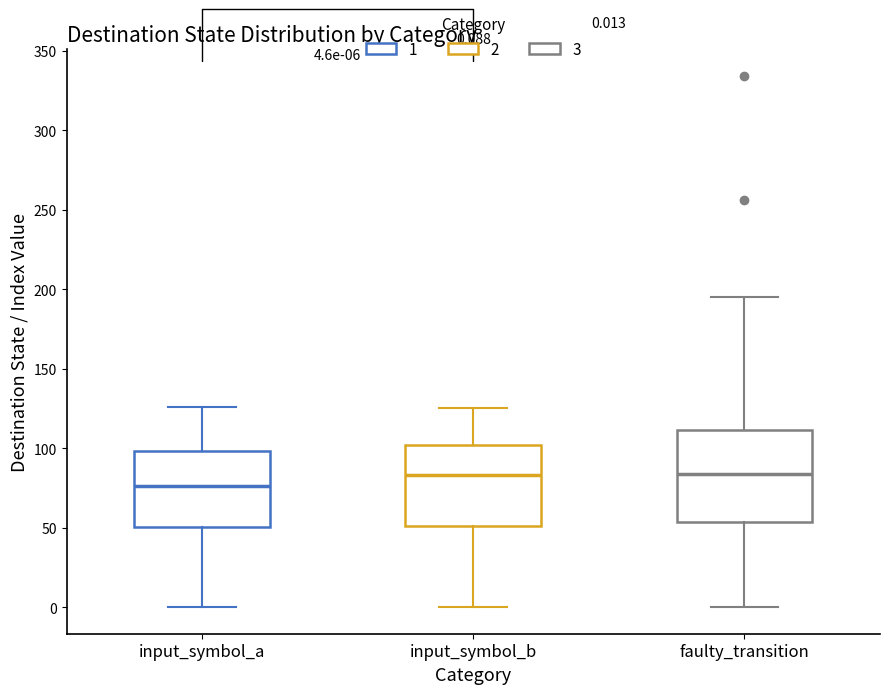

Which box's median line is the lowest?

input_symbol_a